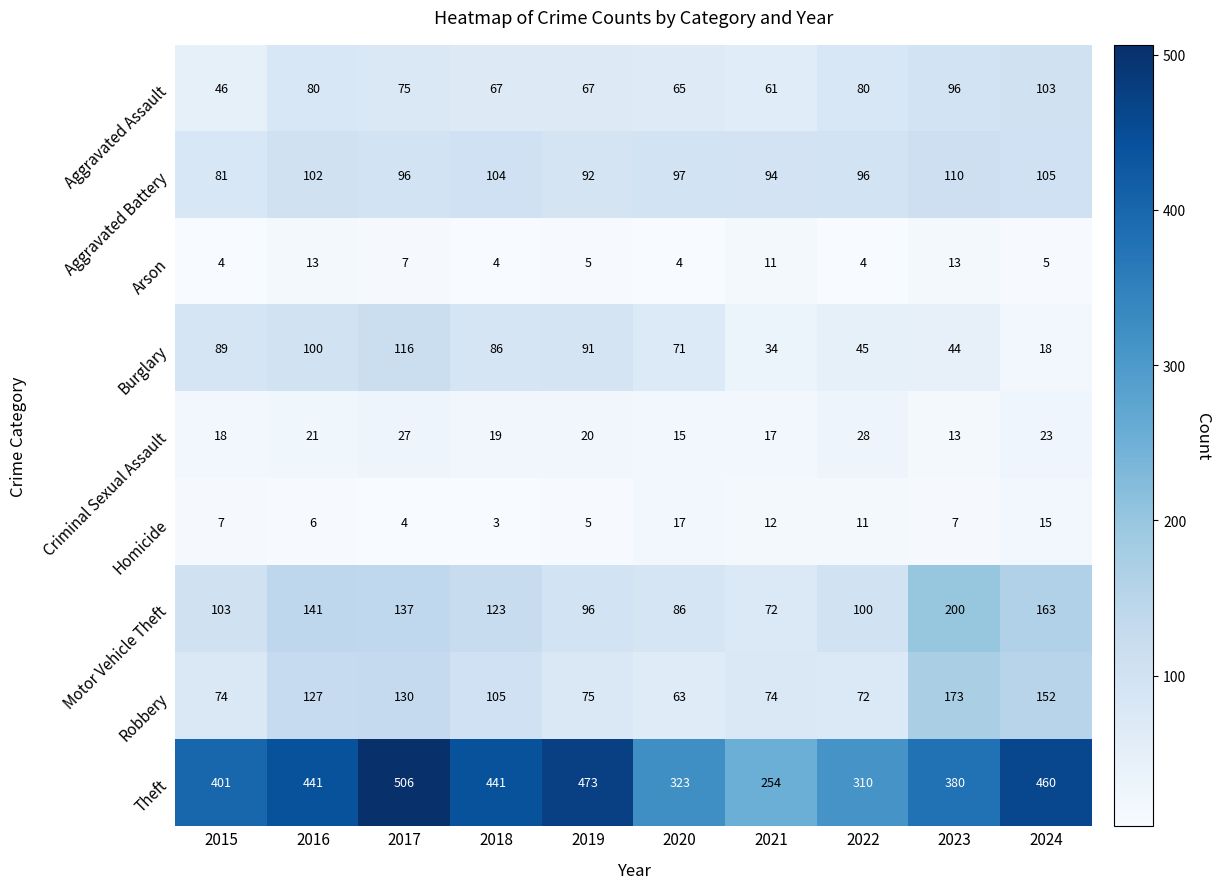

The value of Burglary at 2017 is 116. True or false?

True